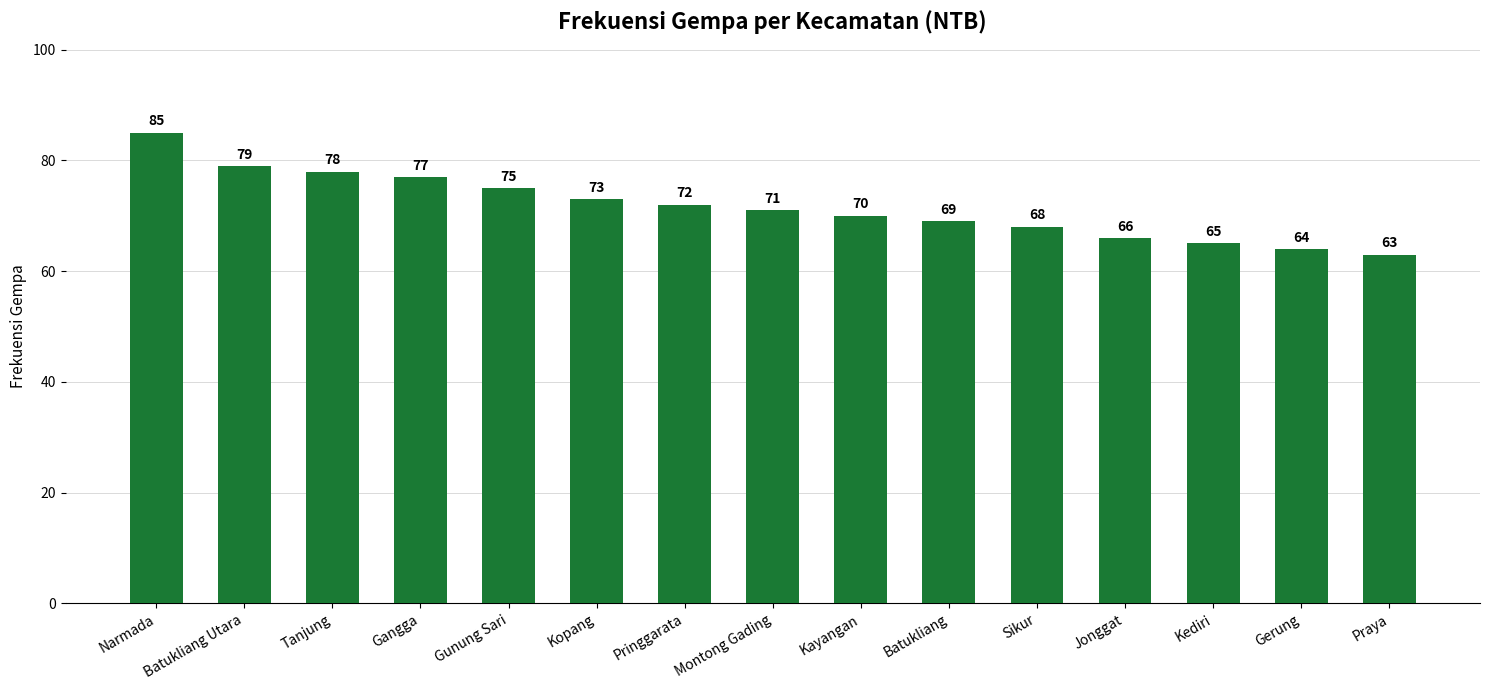

What is the smallest value displayed?

63